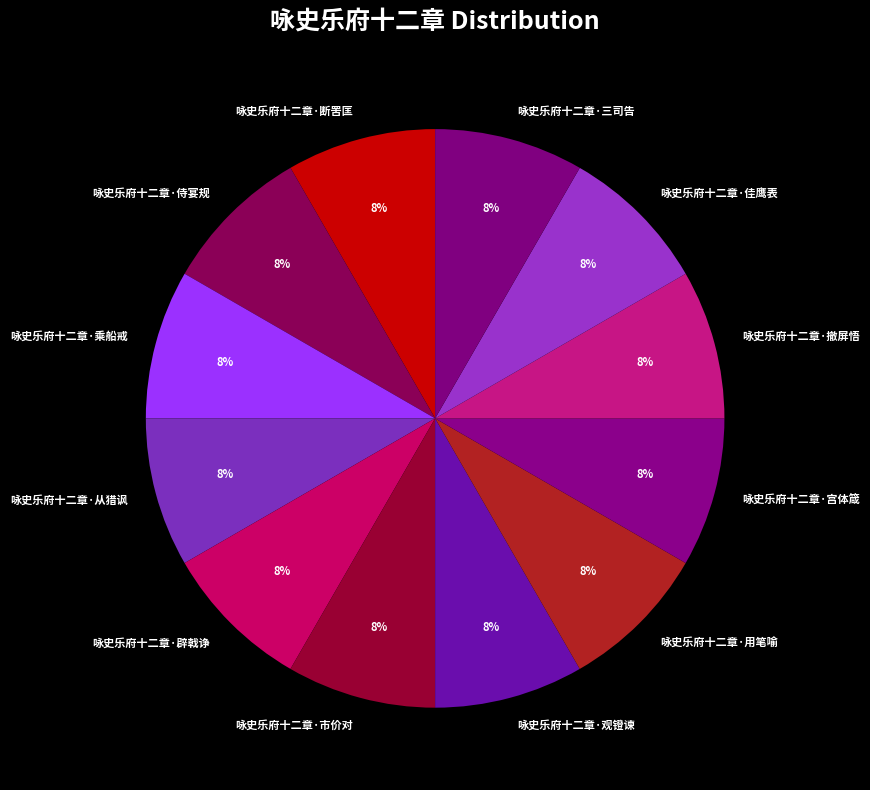

To the nearest percent, what portion does 咏史乐府十二章·断罟匡 represent?

8%